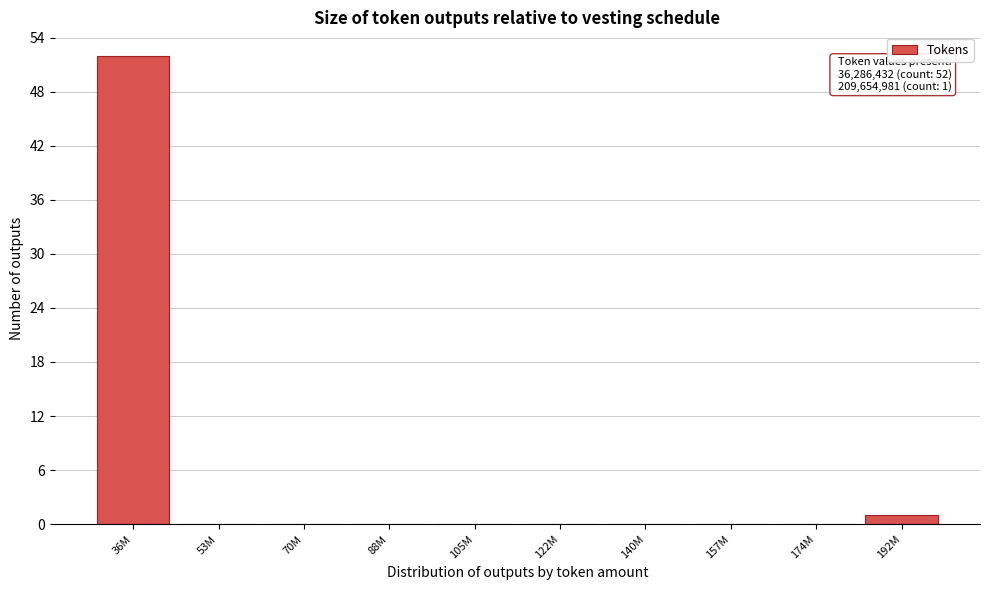

Reading left to right, extract all data points from this chart.

36M=52	53M=0	70M=0	88M=0	105M=0	122M=0	140M=0	157M=0	174M=0	192M=1